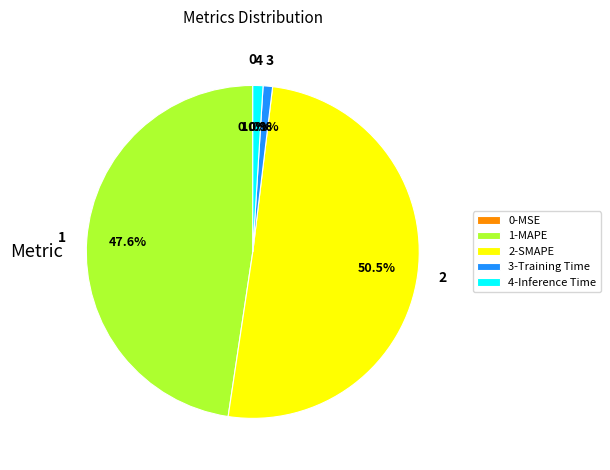

Which slice is the largest?

2-SMAPE